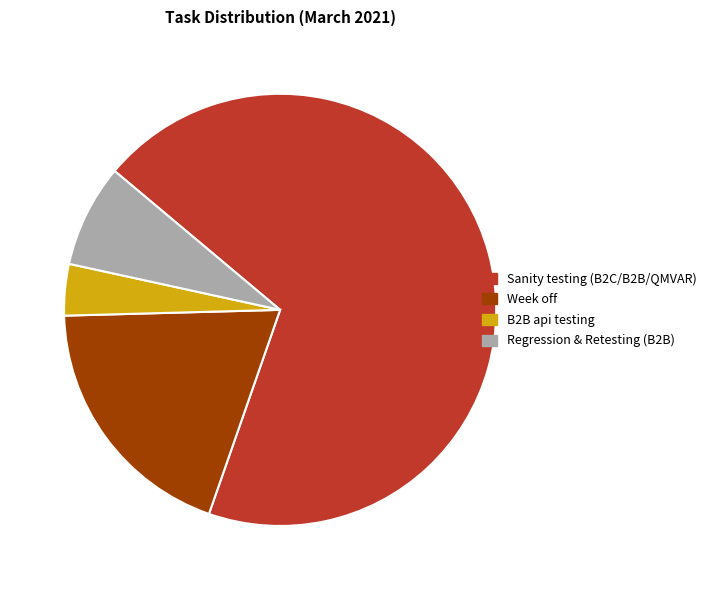

Rank the categories by value from lowest to highest.

B2B api testing, Regression & Retesting (B2B), Week off, Sanity testing (B2C/B2B/QMVAR)